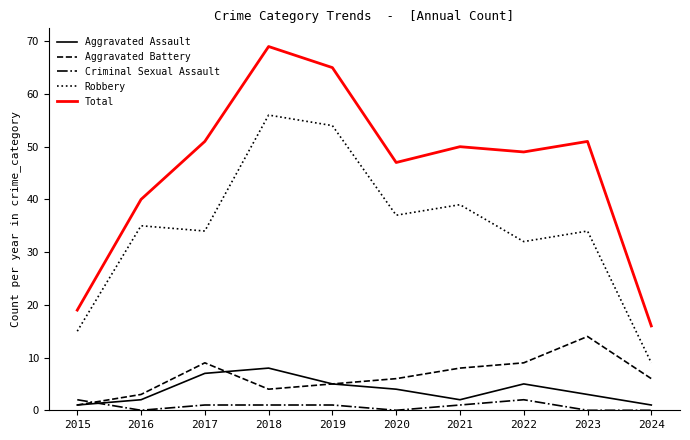

What are all the series names shown in the legend?

Aggravated Assault, Aggravated Battery, Criminal Sexual Assault, Robbery, Total